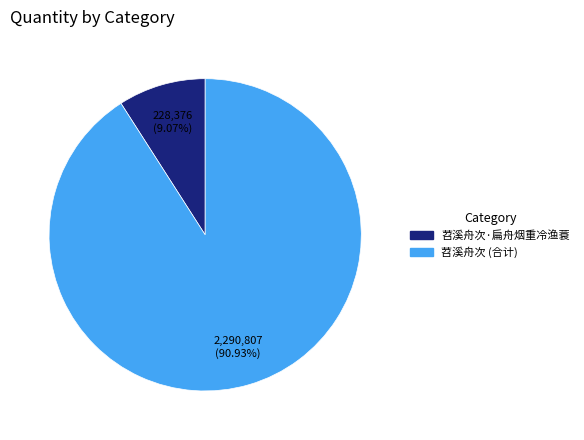

Rank the categories by value from lowest to highest.

苕溪舟次·扁舟烟重冷渔蓑, 苕溪舟次 (合计)